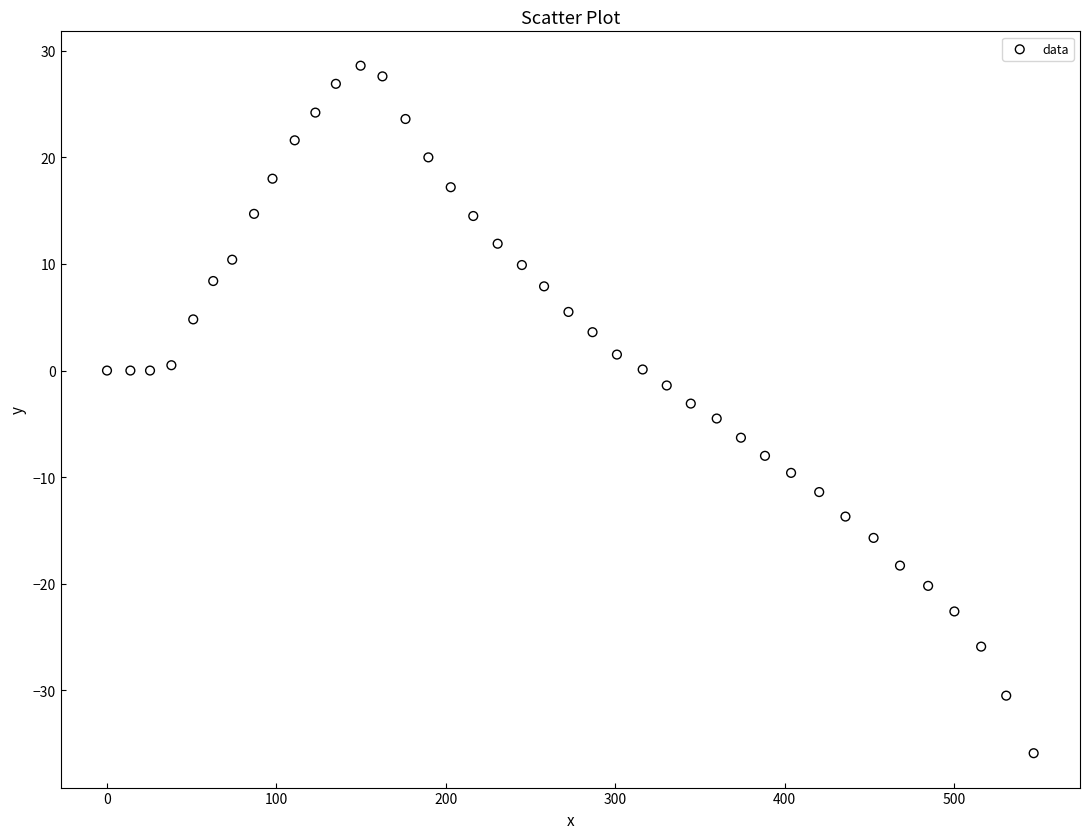

What is the range of Y values (max minus min)?

64.5